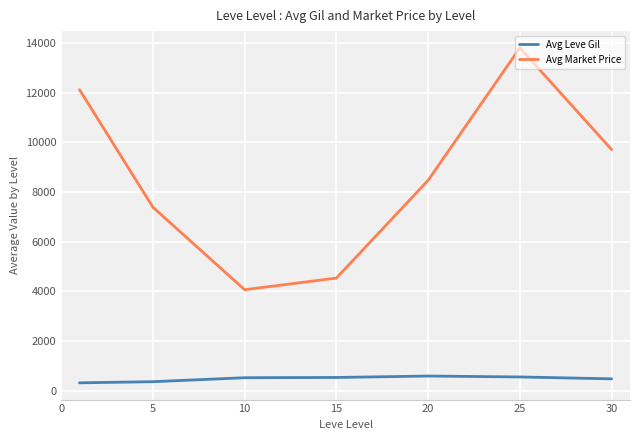

Which series has the largest range (max minus min)?

Avg Market Price